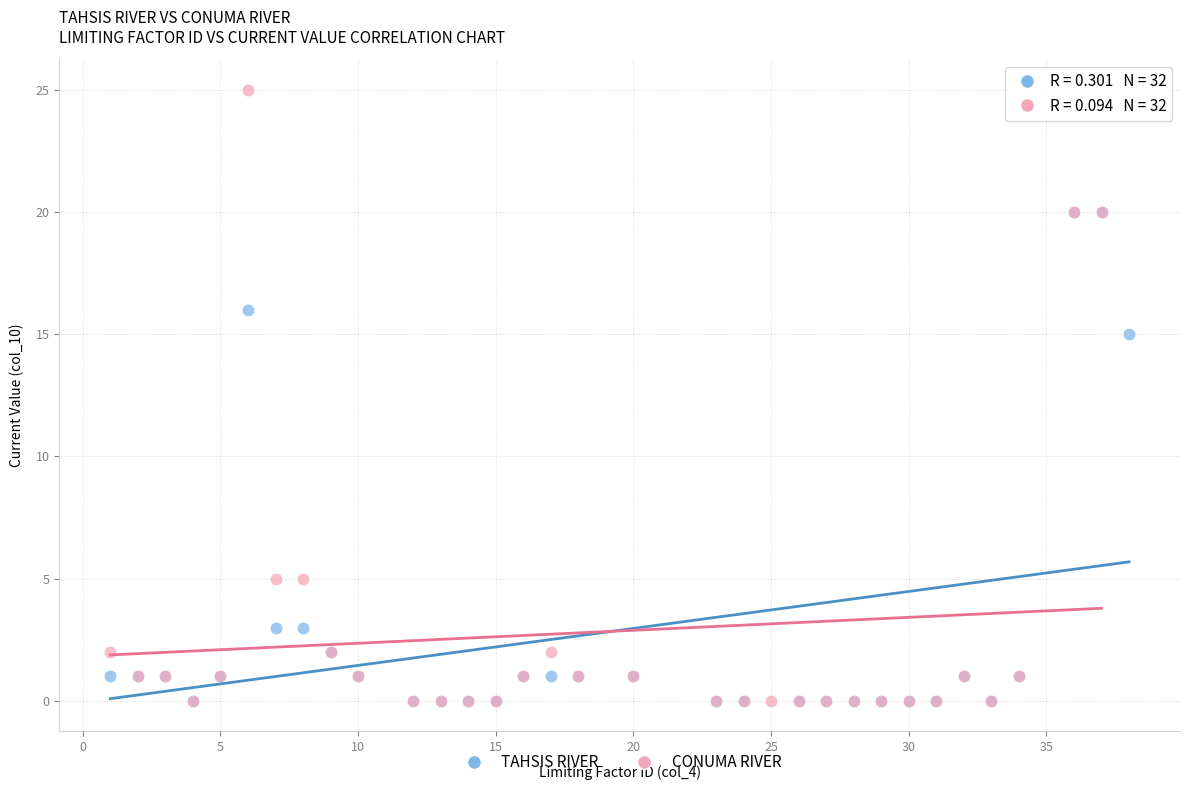

Which series contains the highest Y value?

CONUMA RIVER